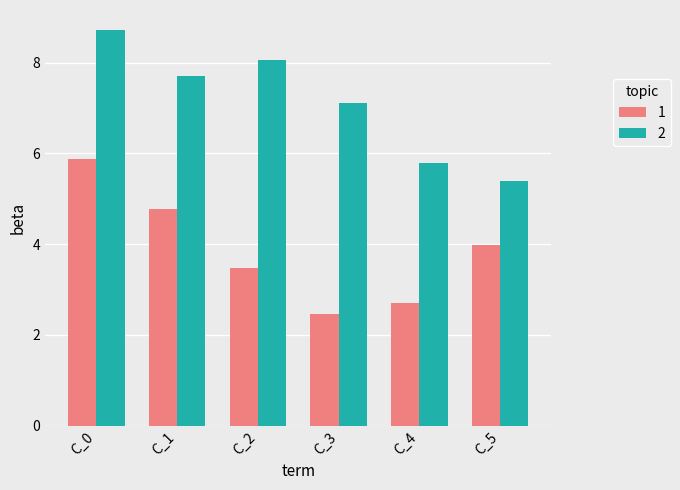

What are all the series names shown in the legend?

1, 2